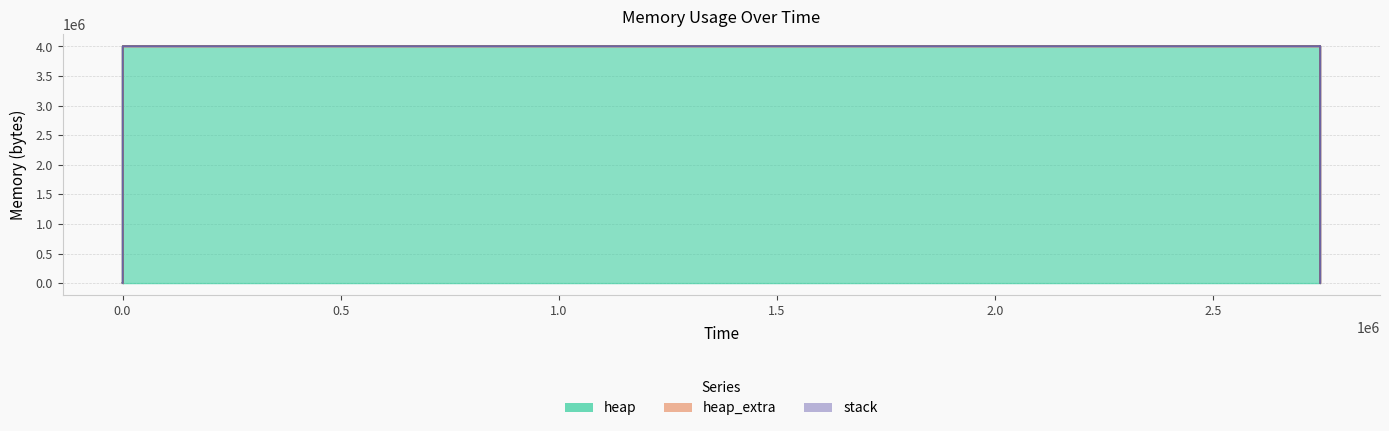

Reading left to right, list all the values displayed in this chart.

heap: 0=0	326=472	330=4568	333=4004568	2744787=4004642	2744789=4005114	2744797=4009210	2744800=4009210	2744800=4005114	2744801=4004642	2744801=4000546	2744801=4000074	2744801=4000000	2744801=0
heap_extra: 0=0	326=16	330=24	333=32	2744787=46	2744789=62	2744797=70	2744800=70	2744800=62	2744801=46	2744801=38	2744801=22	2744801=8	2744801=0
stack: 0=0	326=0	330=0	333=0	2744787=0	2744789=0	2744797=0	2744800=0	2744800=0	2744801=0	2744801=0	2744801=0	2744801=0	2744801=0